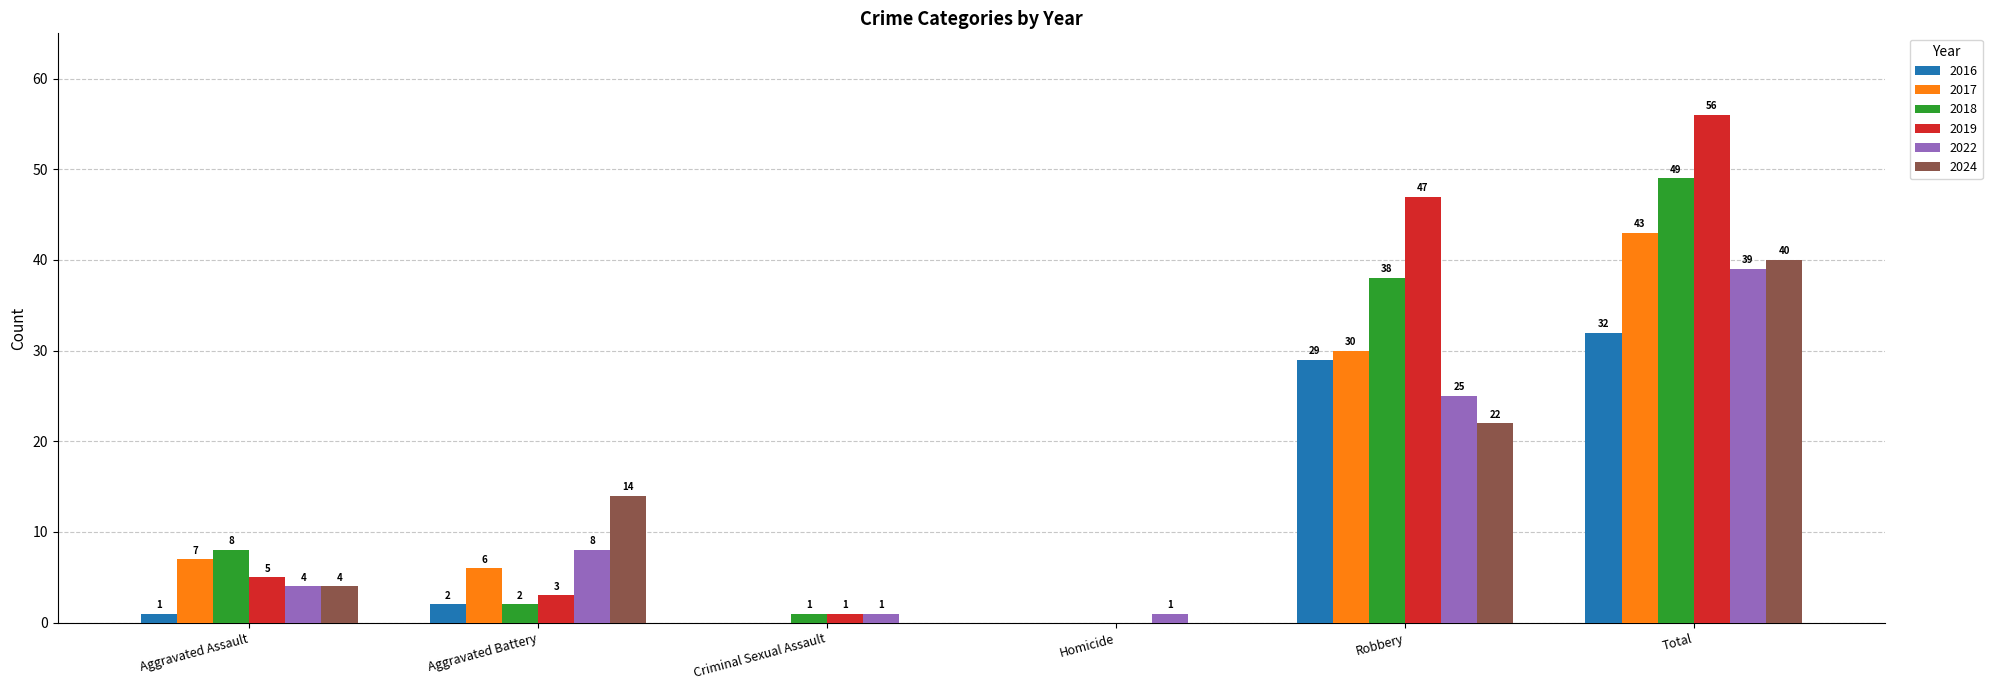

At which label is 2018 closest to 24?

Robbery